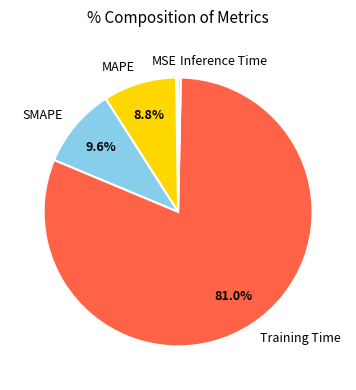

Which slice is the largest?

Training Time